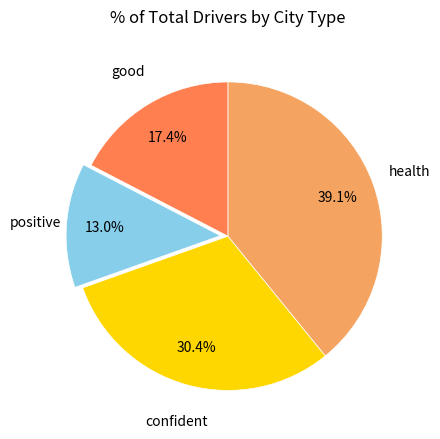

Is there any slice that represents more than half of the pie?

No